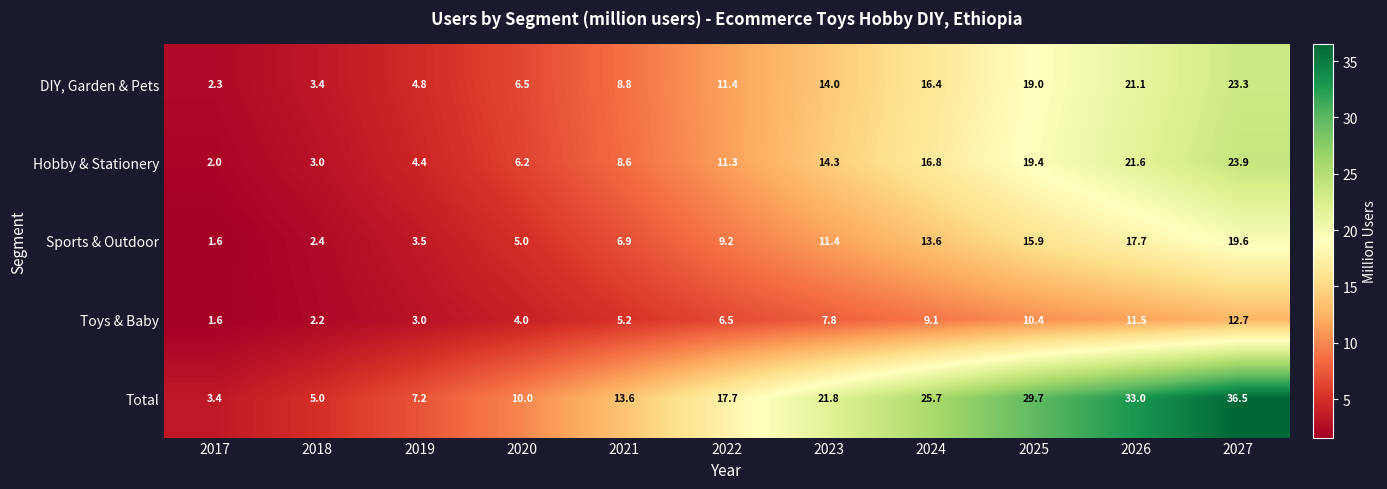

Which series has the largest total across all categories?

Total